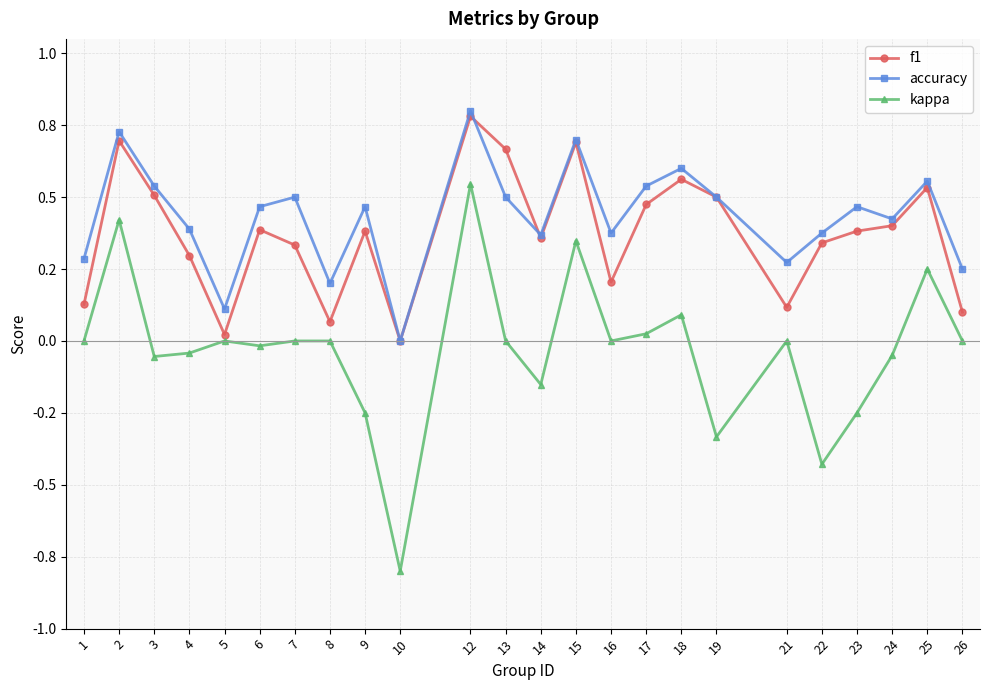

What is the value of the f1 point at the 14th from the left?

0.7